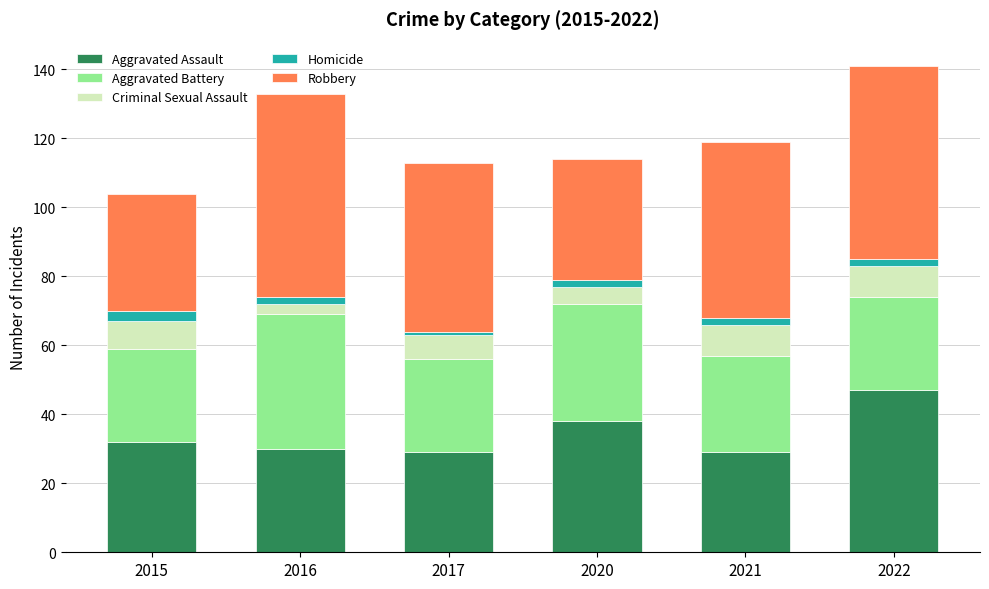

What is the value of the Aggravated Assault bar at the 2nd from the left?

30